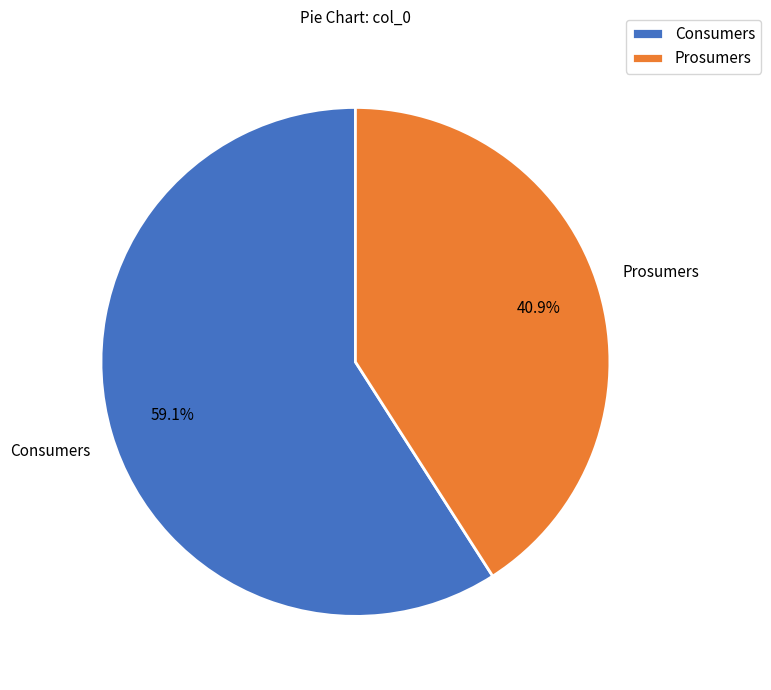

Approximately how many times larger is the value at Prosumers compared to Consumers?

0.7